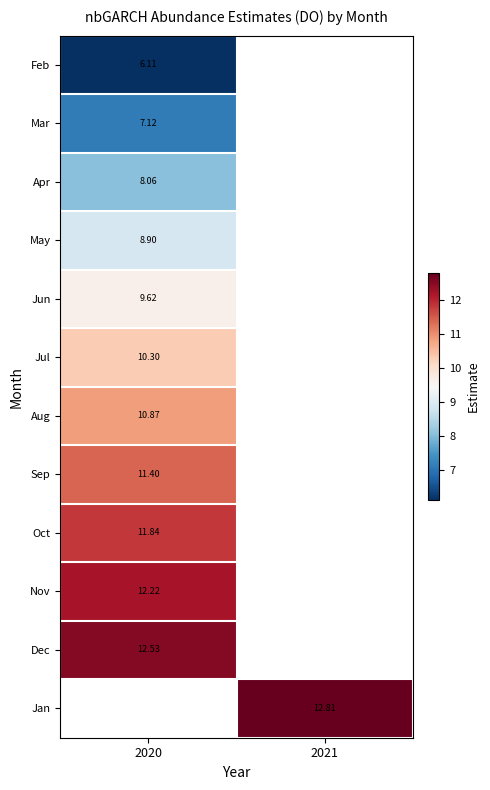

Rank the categories by Jun value from highest to lowest.

2020, 2021